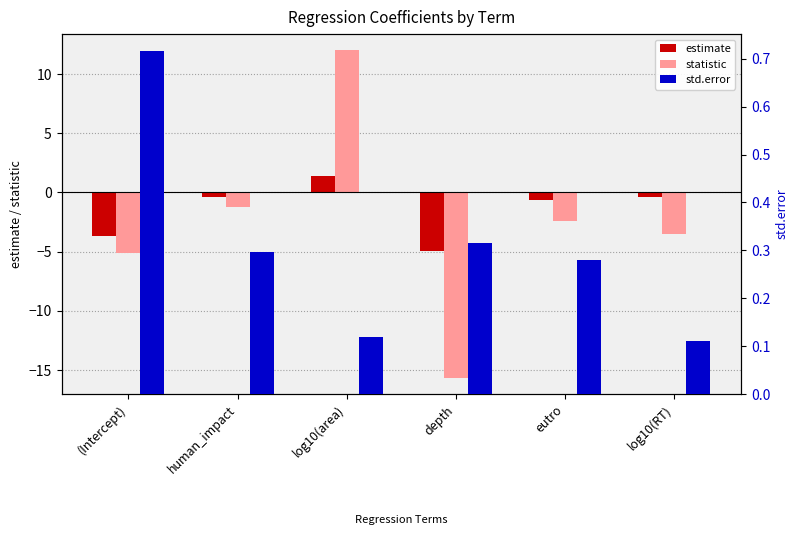

True or false: statistic has a value of -15.6 at depth.

True